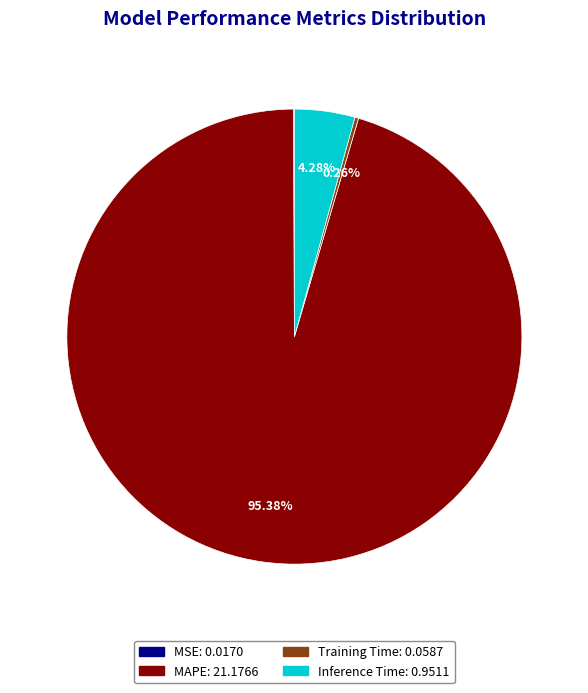

Does any single category account for the majority?

Yes